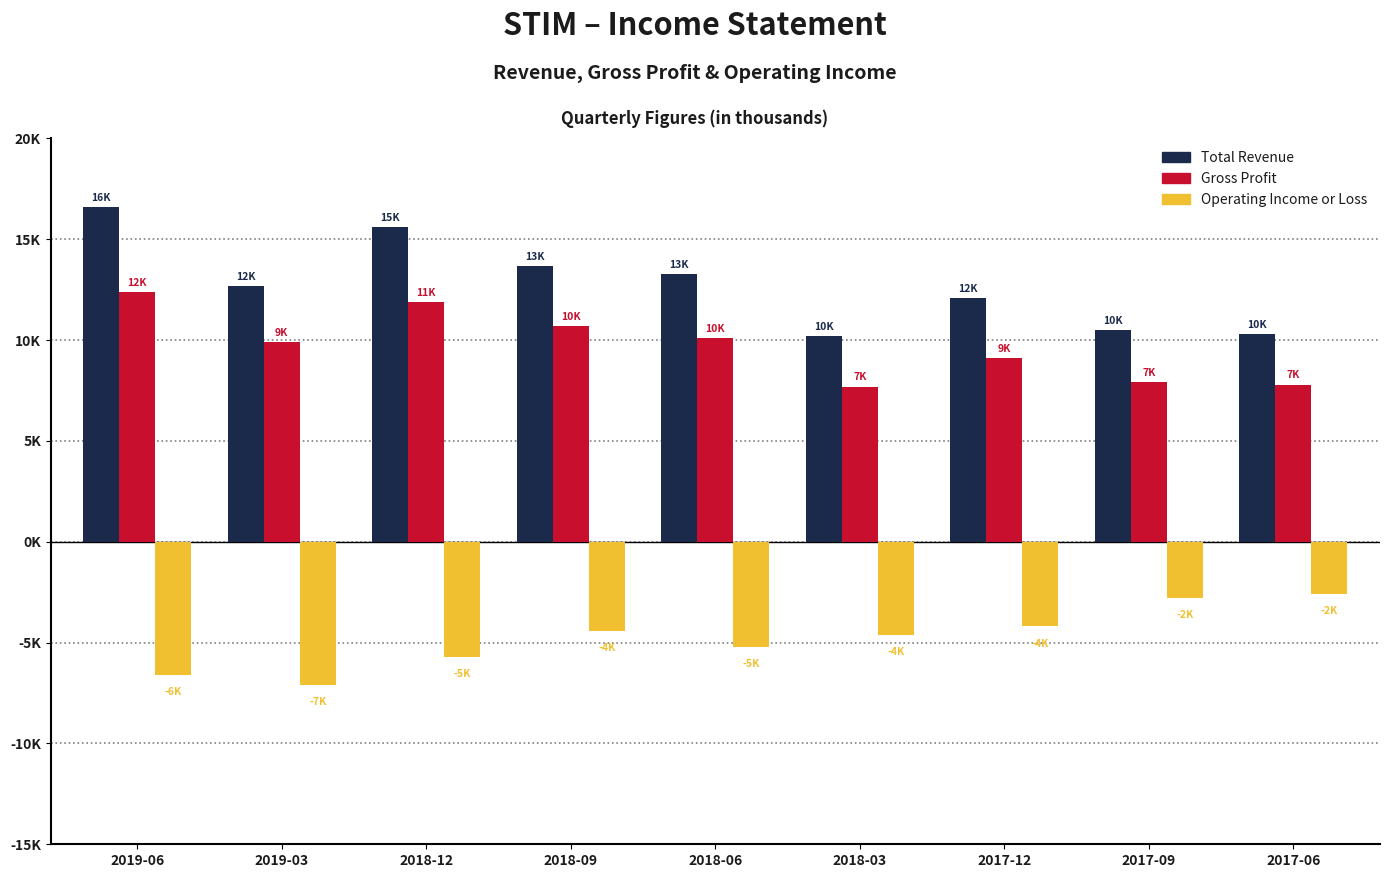

True or false: Gross Profit has a value of 5334 at 2018-12.

False